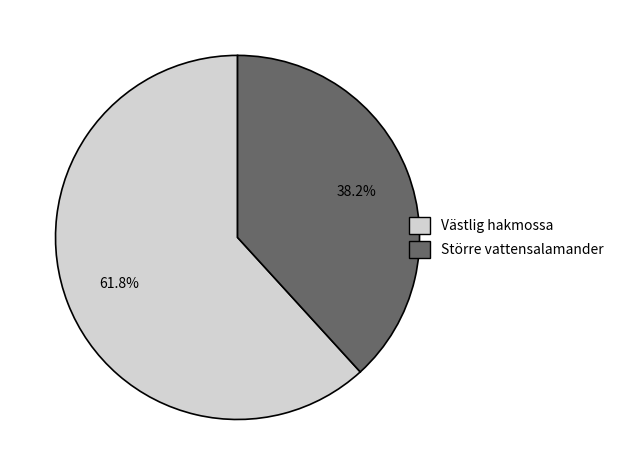

Approximately how many times larger is the value at Större vattensalamander compared to Västlig hakmossa?

0.6